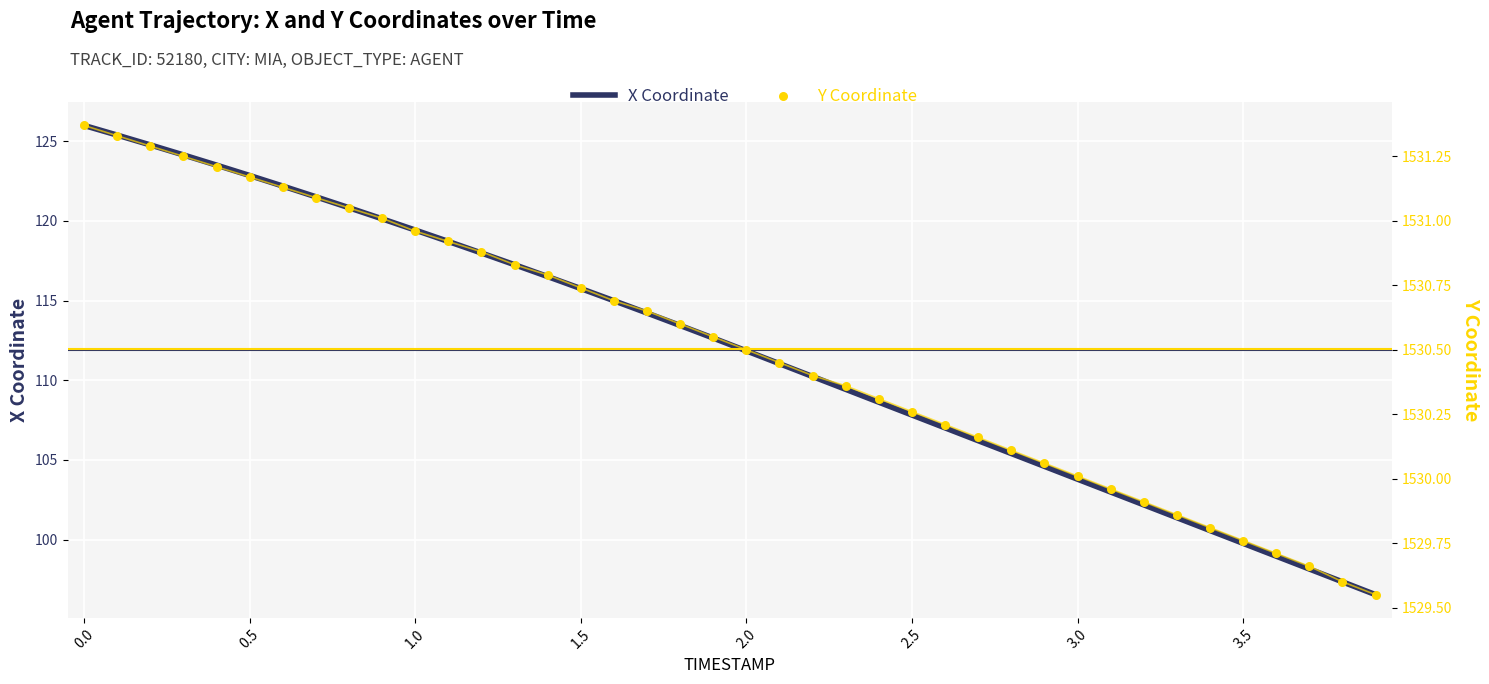

Which series has the largest total across all categories?

Y Coordinate